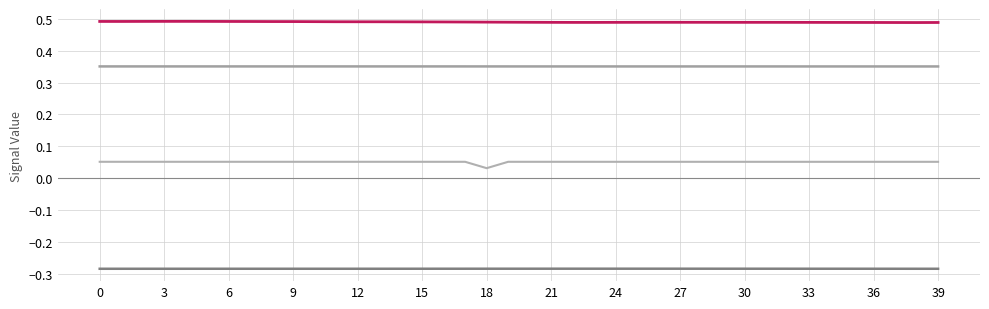

What is the smallest value displayed?

-0.3